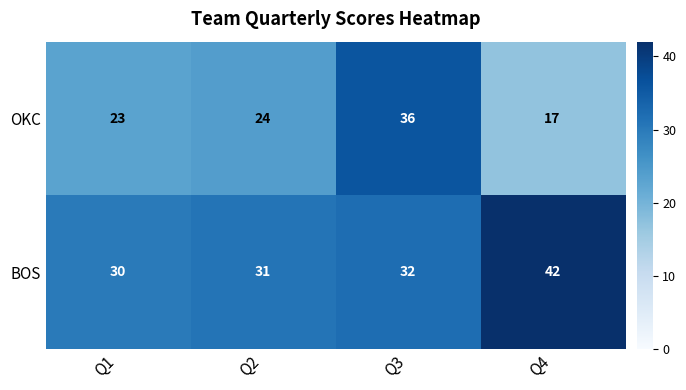

At Q2, list the series in order from largest to smallest.

BOS, OKC